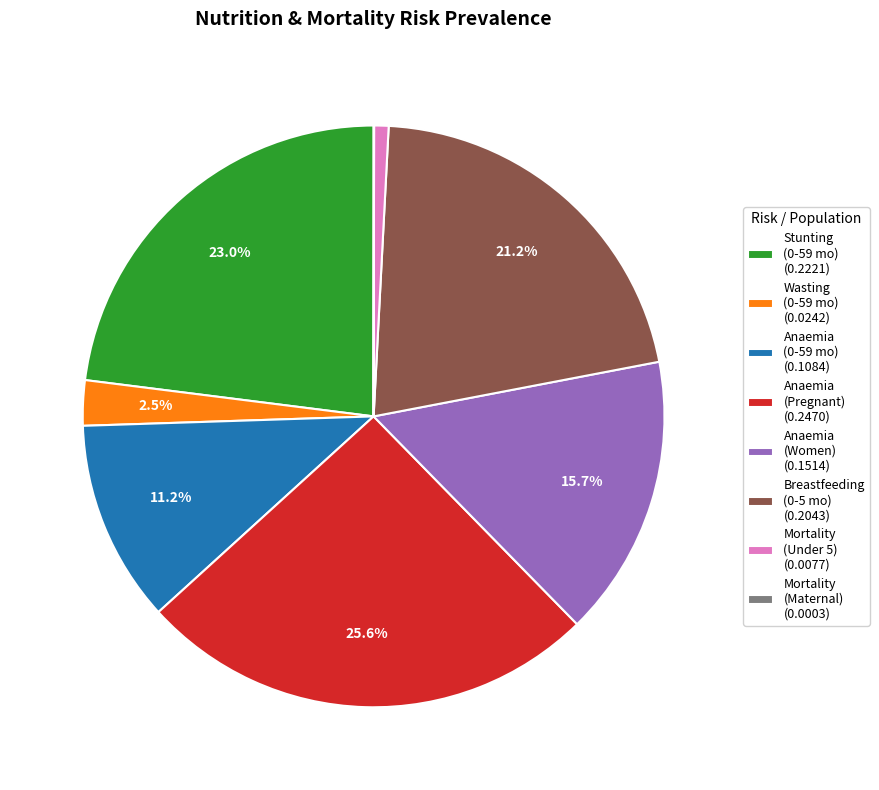

What portion of the pie excludes Wasting (0-59 mo) (0.0242)?

97.5%